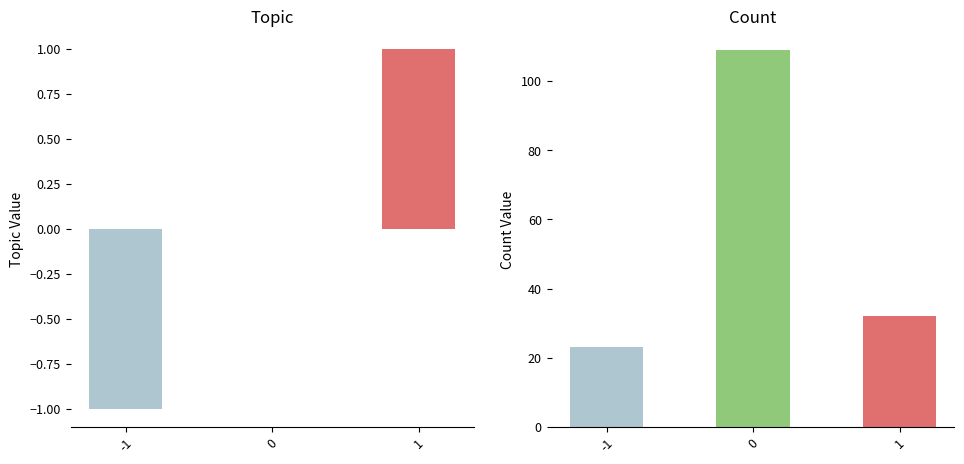

How many bars are there in each group?

2